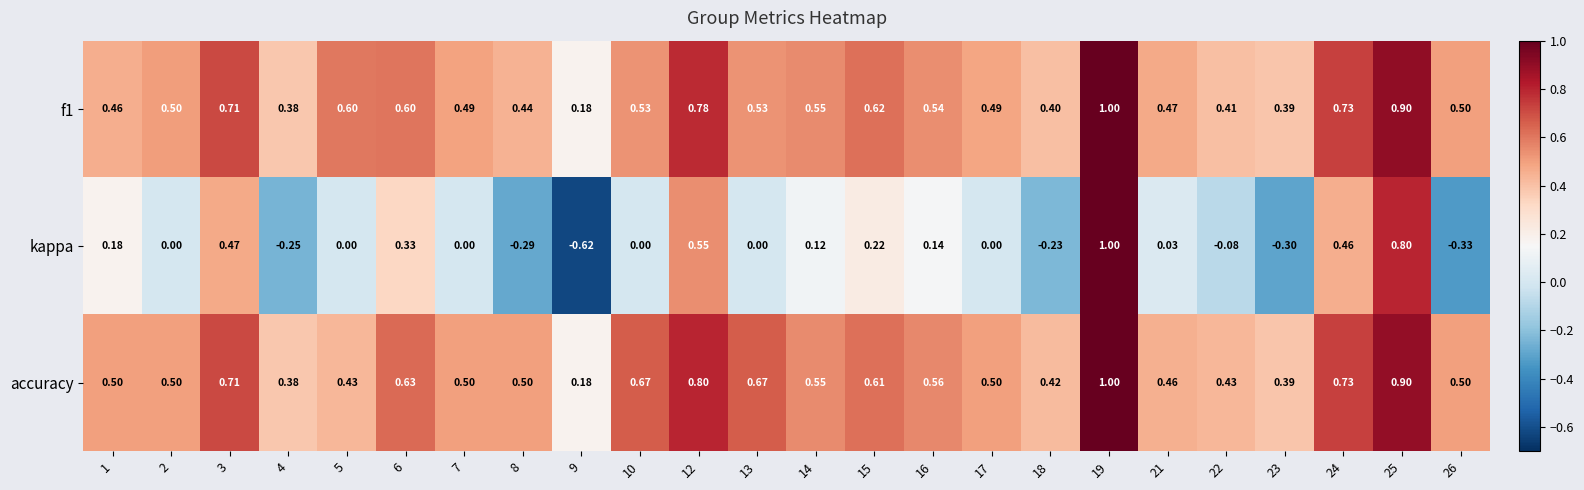

Which series changed the most between 3 and 6?

kappa